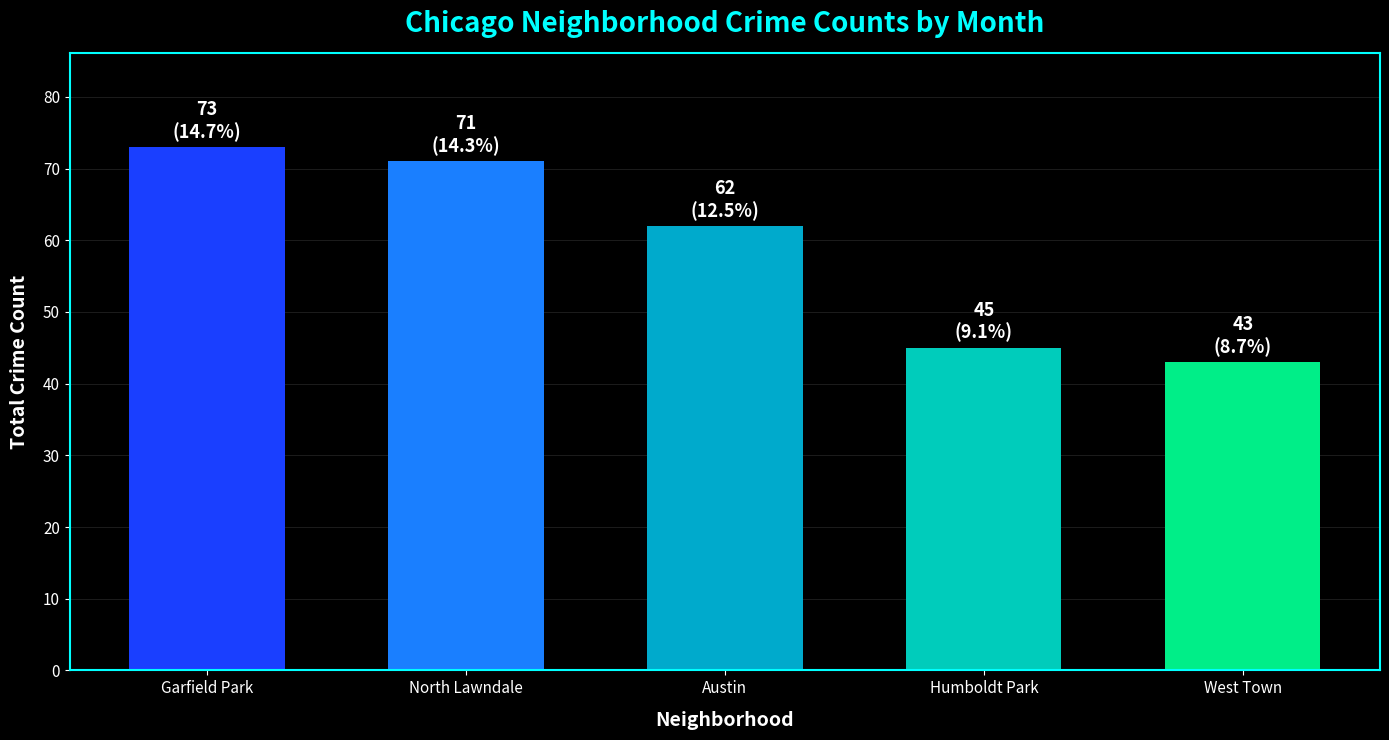

Approximately how many times larger is the value at Garfield Park compared to Humboldt Park?

1.6